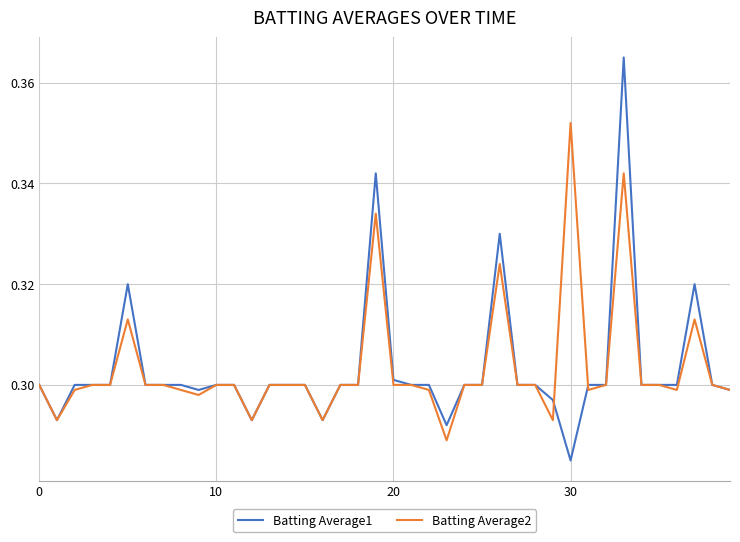

Which series has the largest range (max minus min)?

Batting Average1